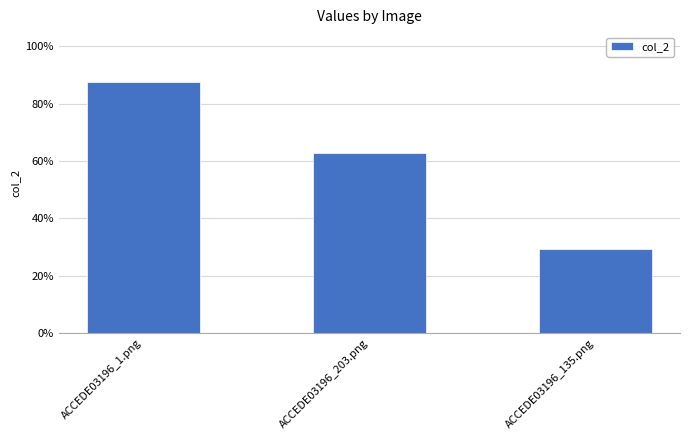

What is the difference between the values at ACCEDE03196_1.png and ACCEDE03196_203.png?

0.2